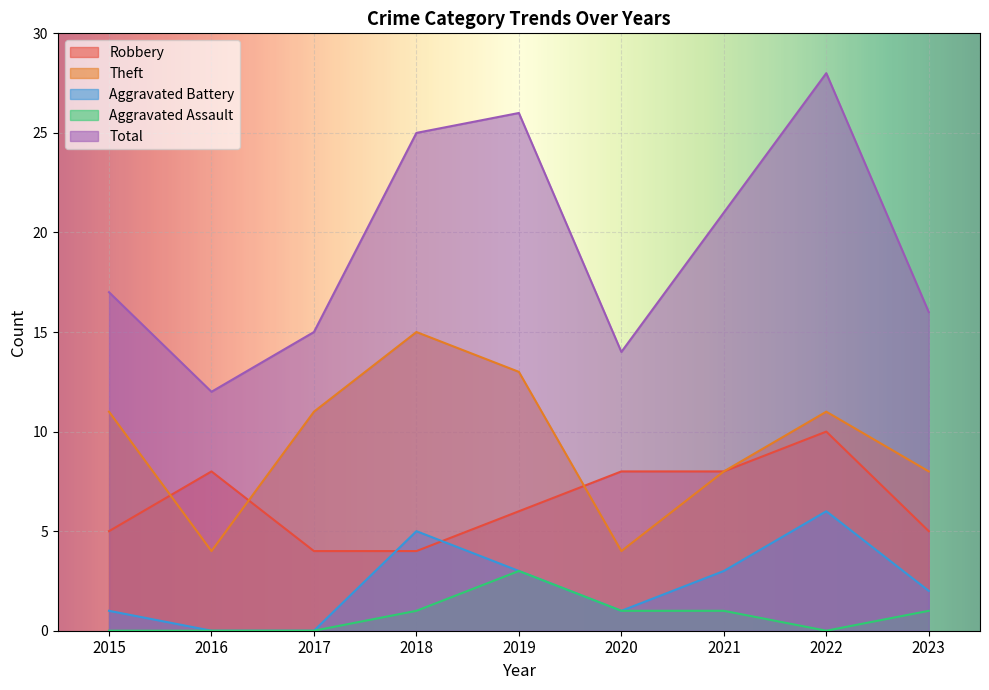

At which category does Theft reach its first local valley?

2016